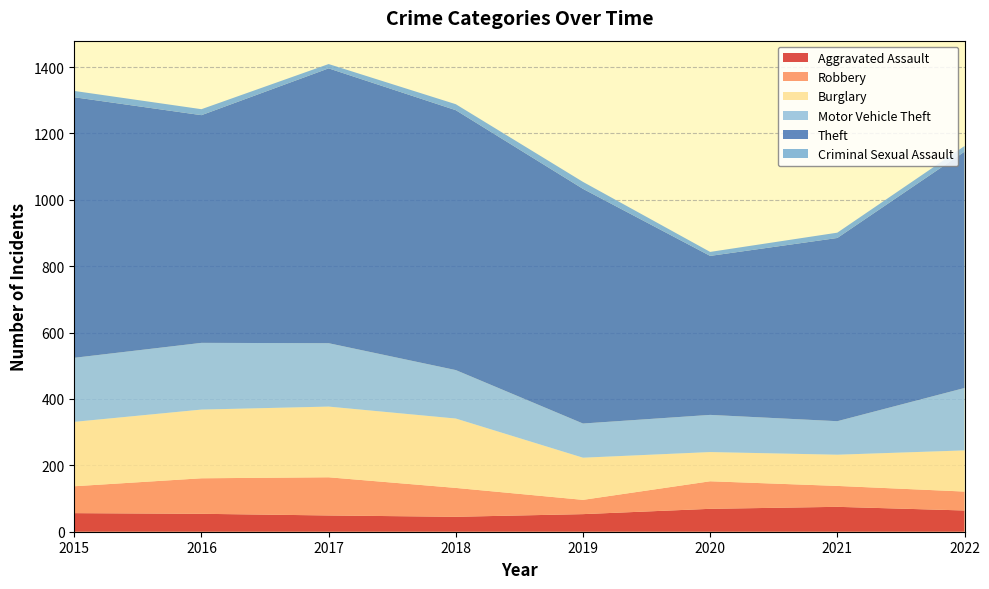

Reading right to left, list all the values displayed in this chart.

Aggravated Assault: 64	75	69	53	45	49	54	56
Robbery: 57	63	83	43	87	115	107	81
Burglary: 124	94	88	127	209	213	207	194
Motor Vehicle Theft: 188	101	112	103	146	191	201	193
Theft: 712	552	479	707	783	828	686	785
Criminal Sexual Assault: 17	16	12	21	18	13	18	19